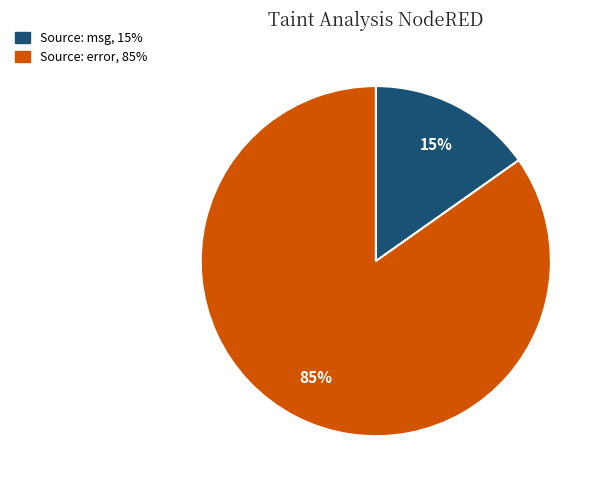

To the nearest percent, what is the average slice percentage?

50%